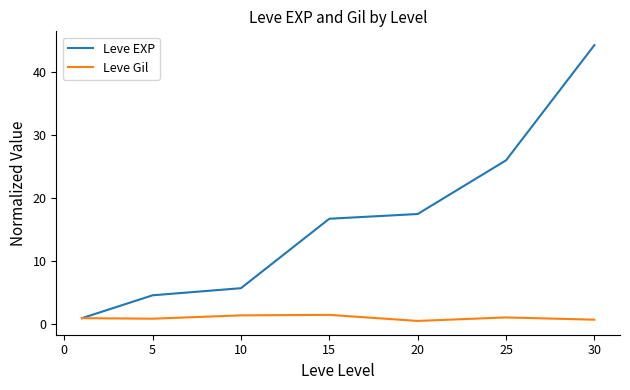

What are all the series names shown in the legend?

Leve EXP, Leve Gil